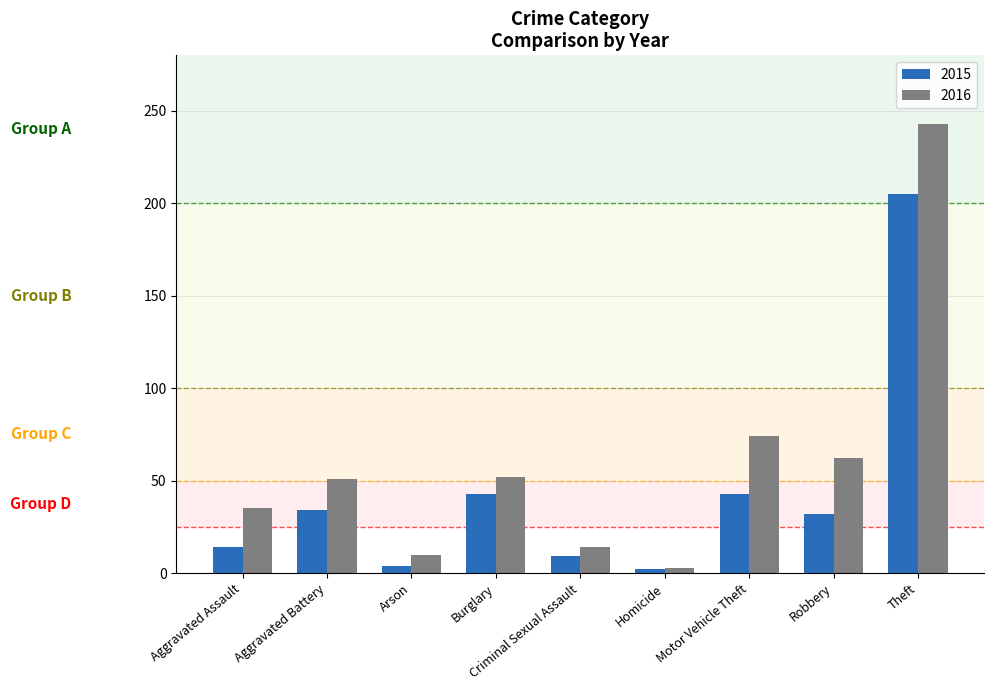

Read the 2015 value at Burglary, to the nearest 50.

50